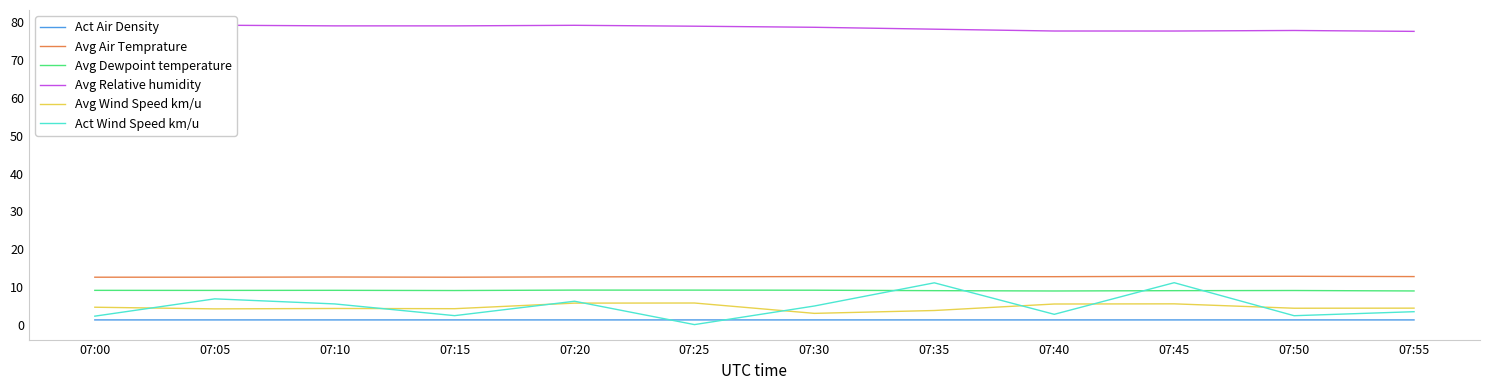

Is it true that Act Wind Speed km/u equals 4.9 at 07:30?

True